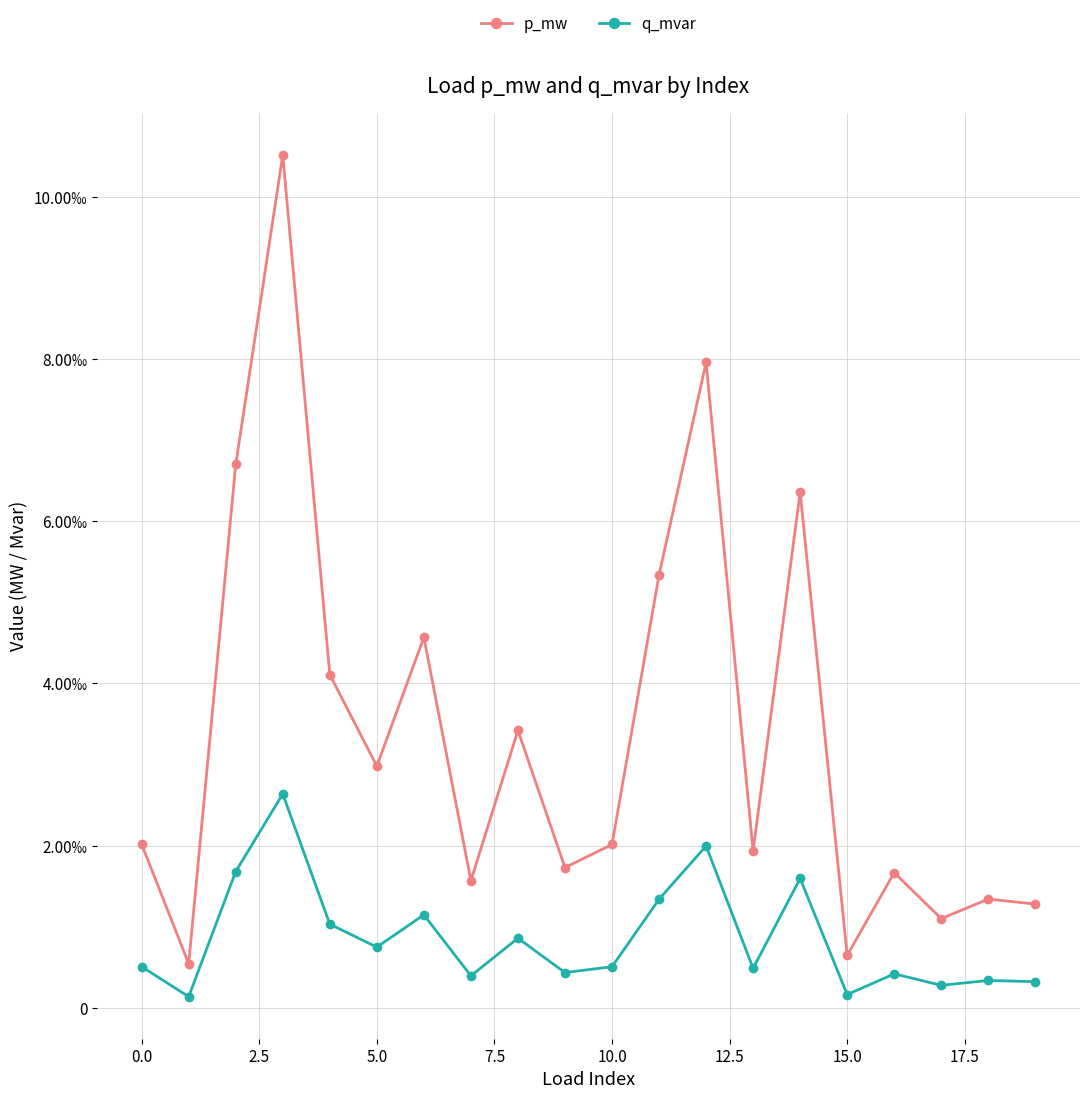

List the series in order of their peak value, highest first.

p_mw, q_mvar